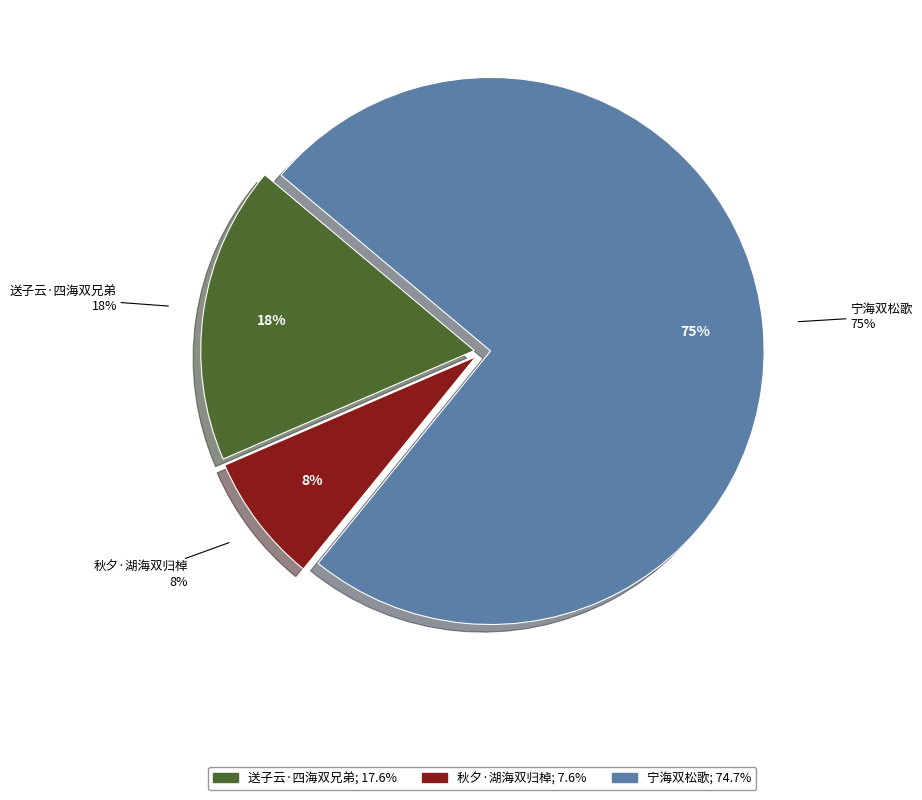

What is the majority slice?

宁海双松歌